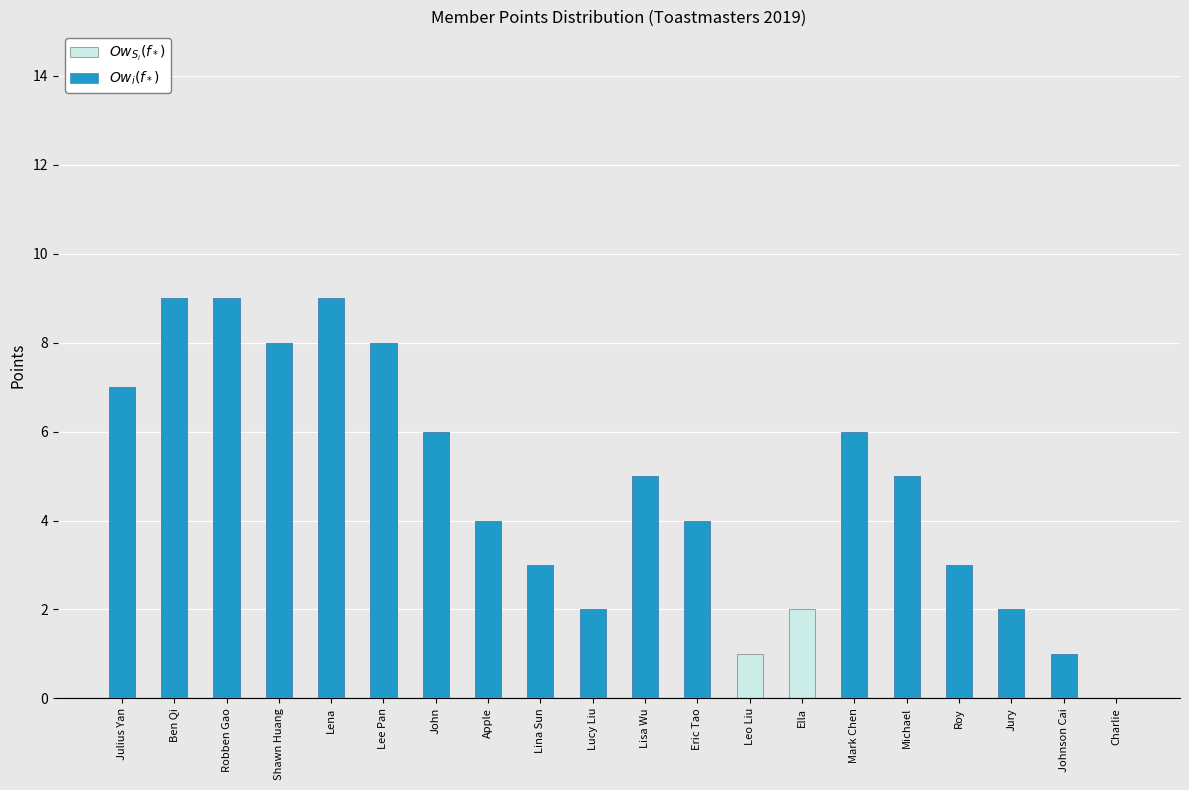

True or false: $Ow_i(f_*)$ has a value of 4 at Eric Tao.

True